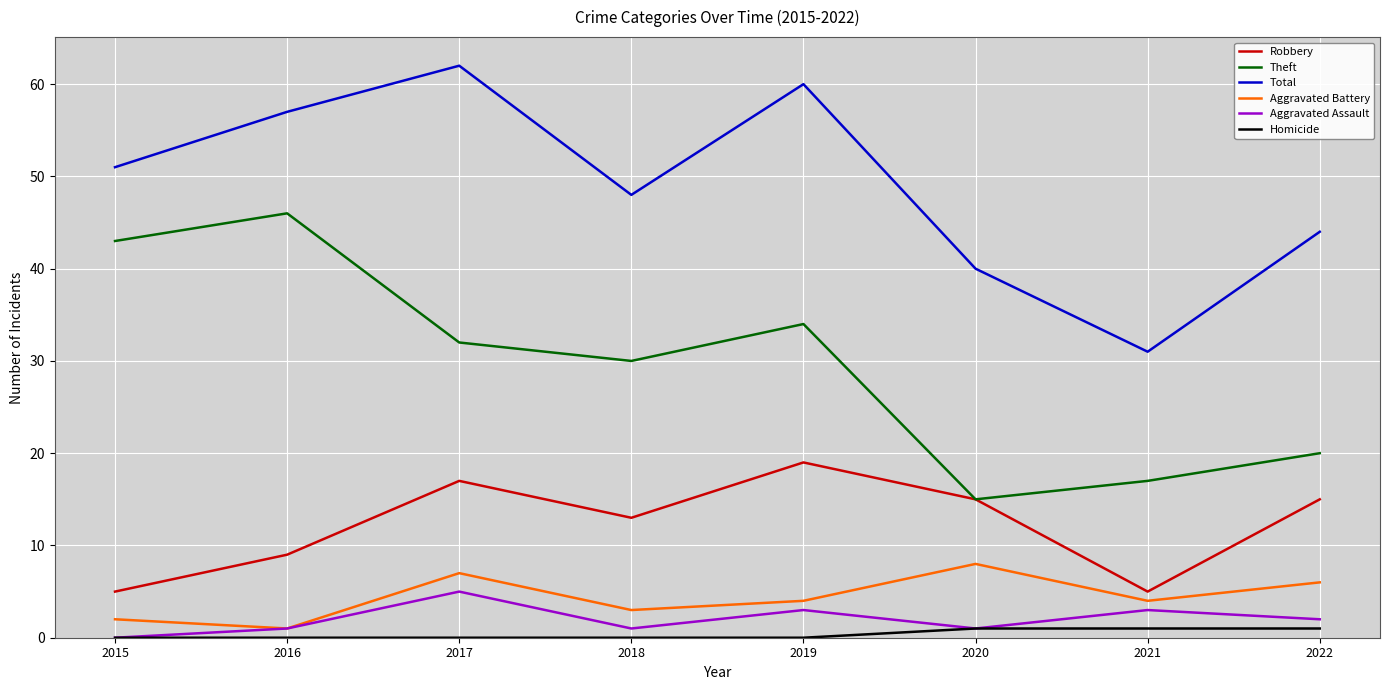

Which series has the largest total across all categories?

Total